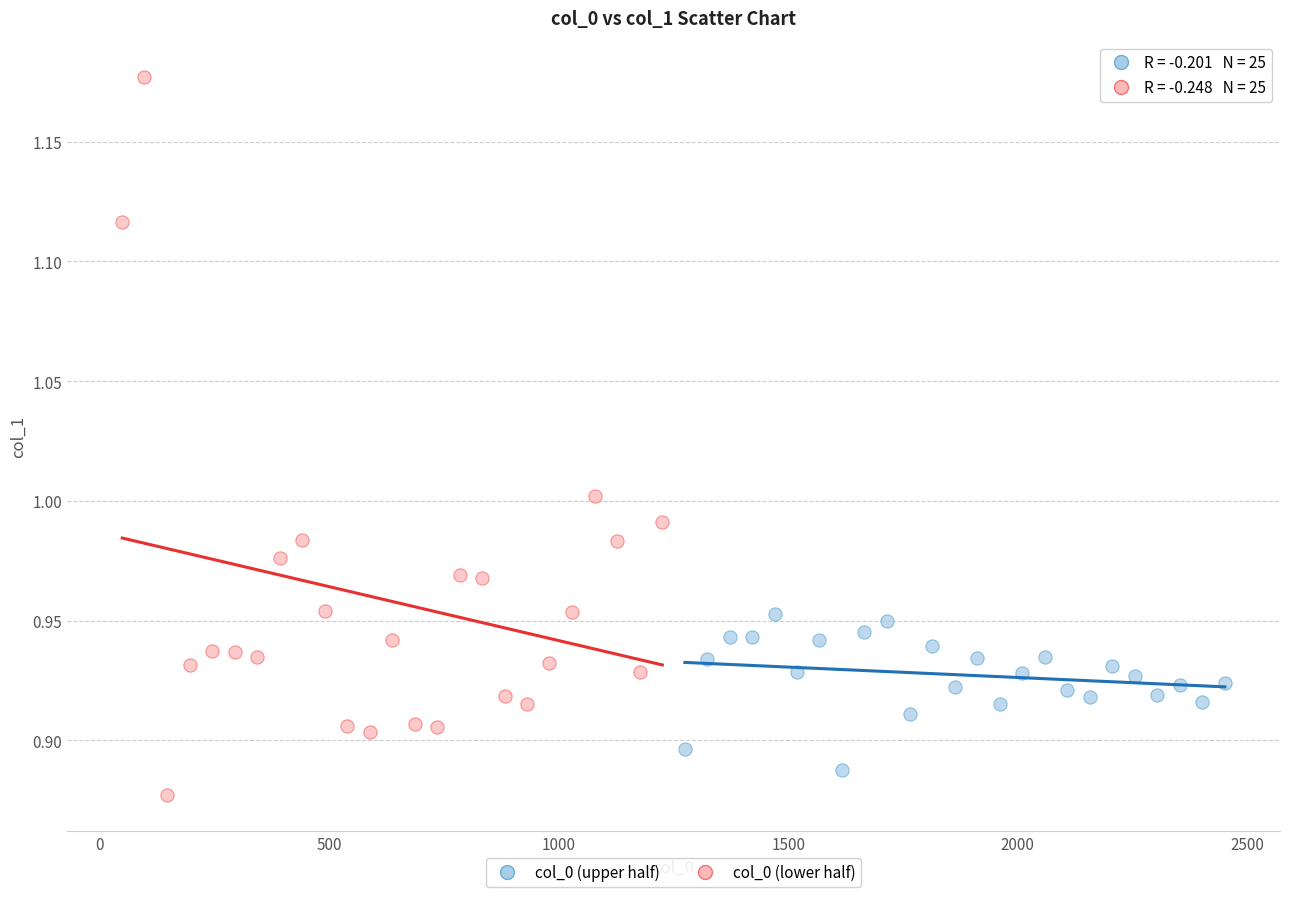

Which series contains the highest Y value?

col_0 (lower half)